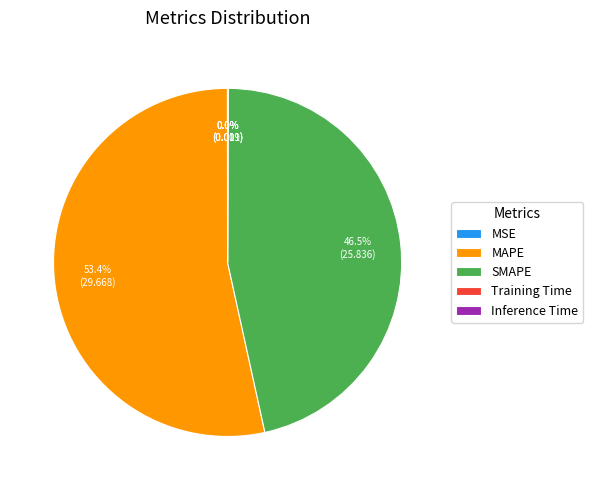

To the nearest percent, what is the average slice percentage?

20%